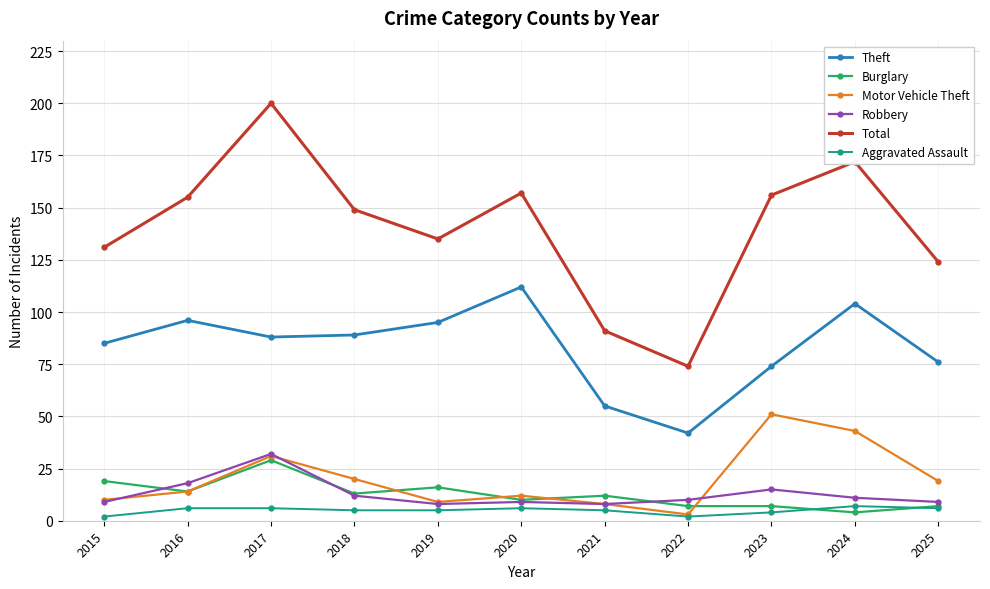

The value of Total at 2019 is 135. True or false?

True